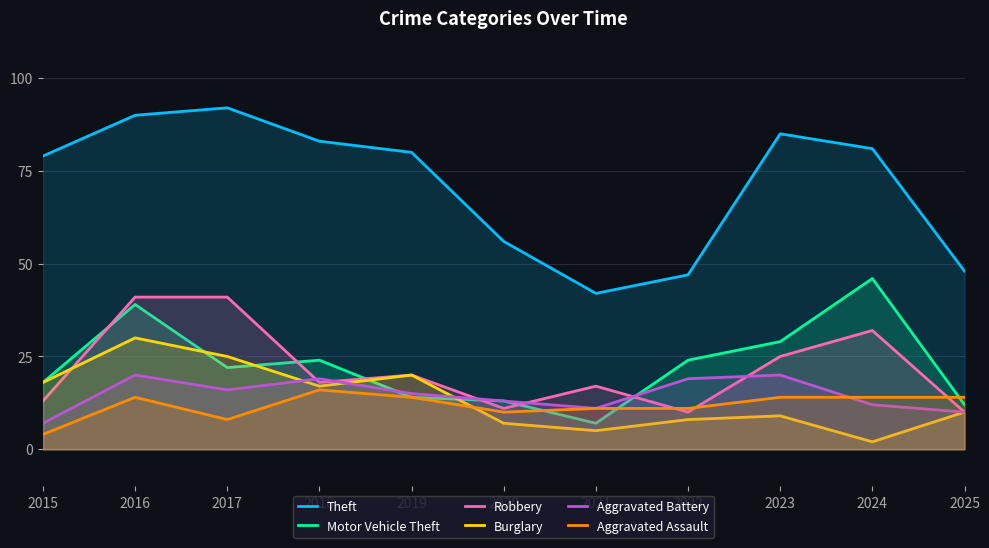

What is the total value across all series at 2025?

104